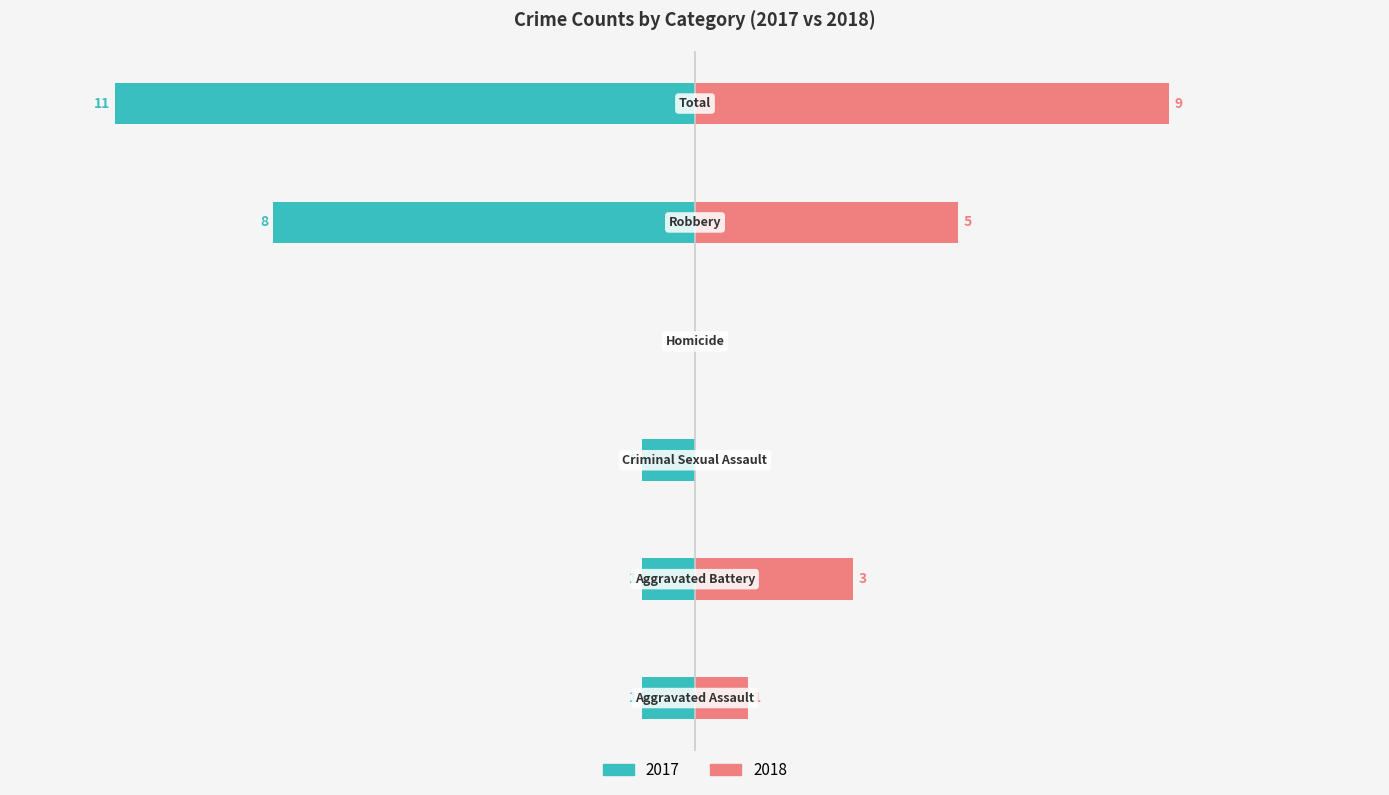

What is the label of the 3rd bar from the right?

Homicide